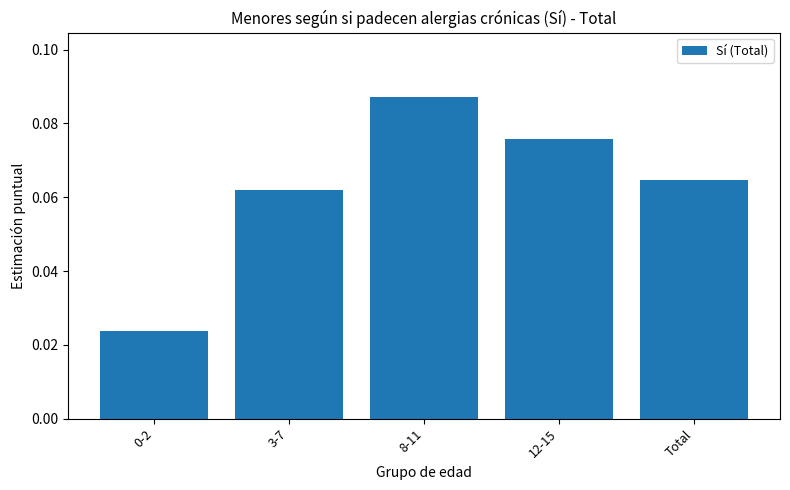

Which has a higher value, 8-11 or 3-7?

8-11